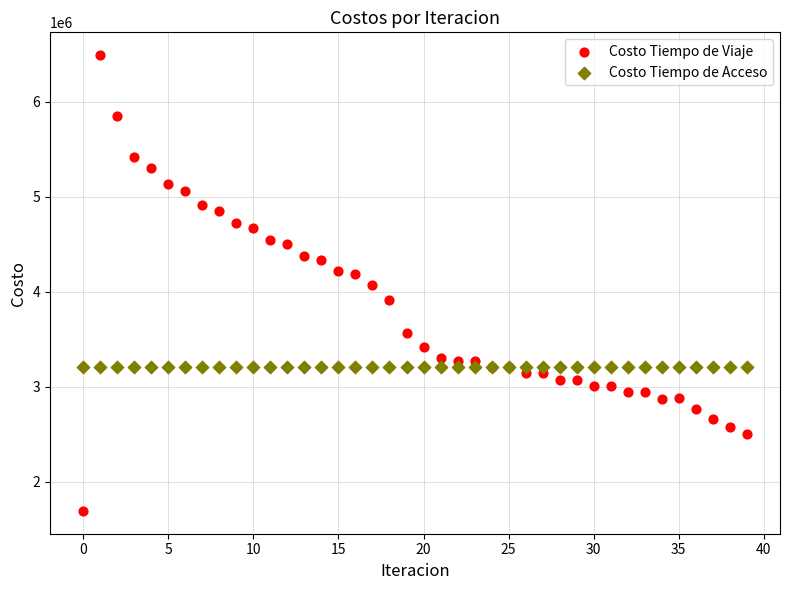

Which series reaches the minimum Y coordinate?

Costo Tiempo de Viaje